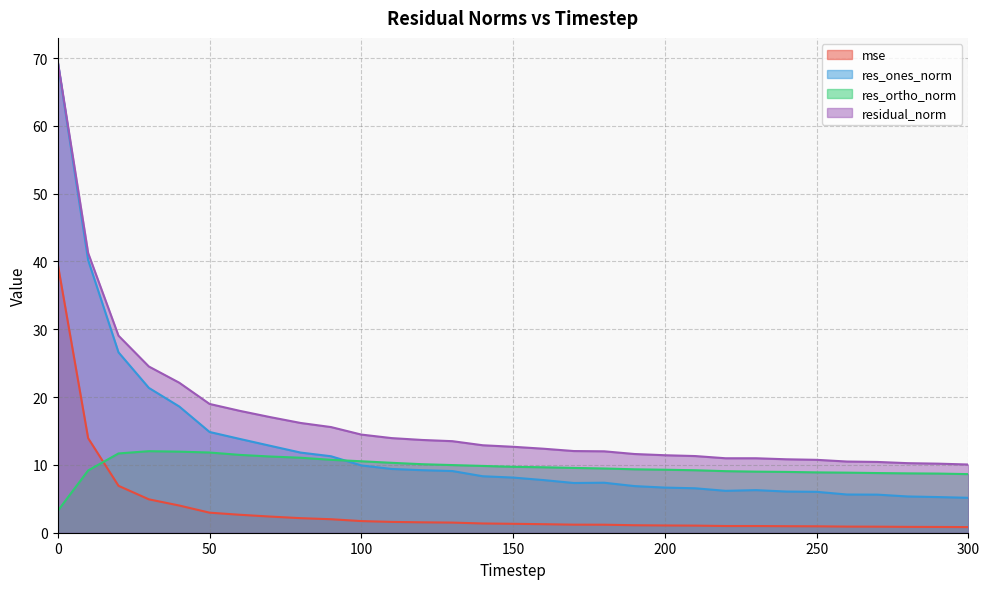

Count the number of data series in this chart.

4